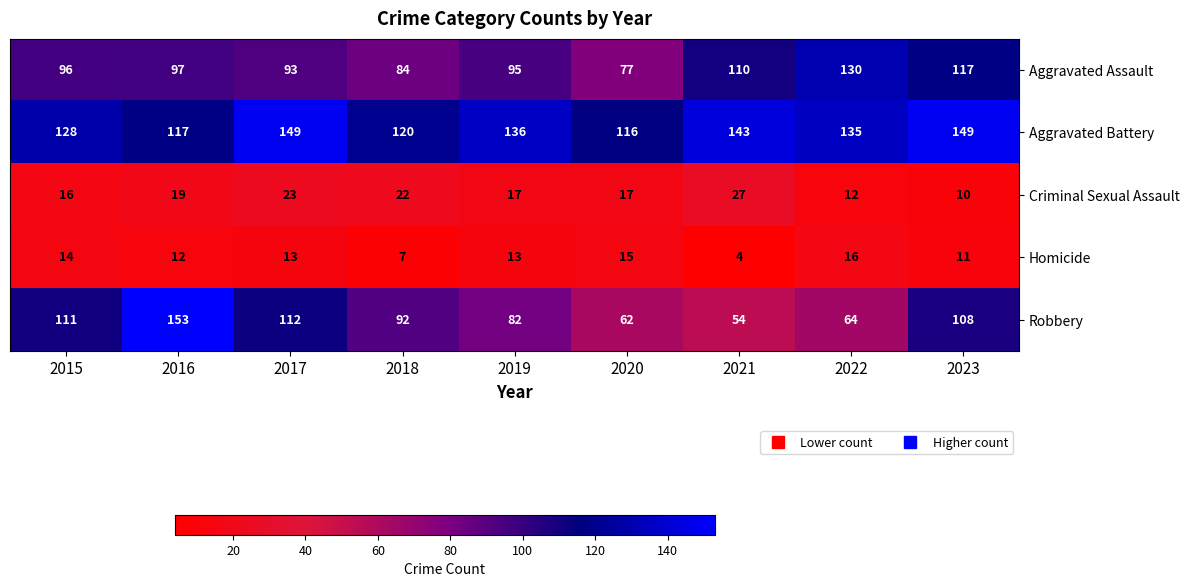

At which category is the sum across all series the highest?

2016